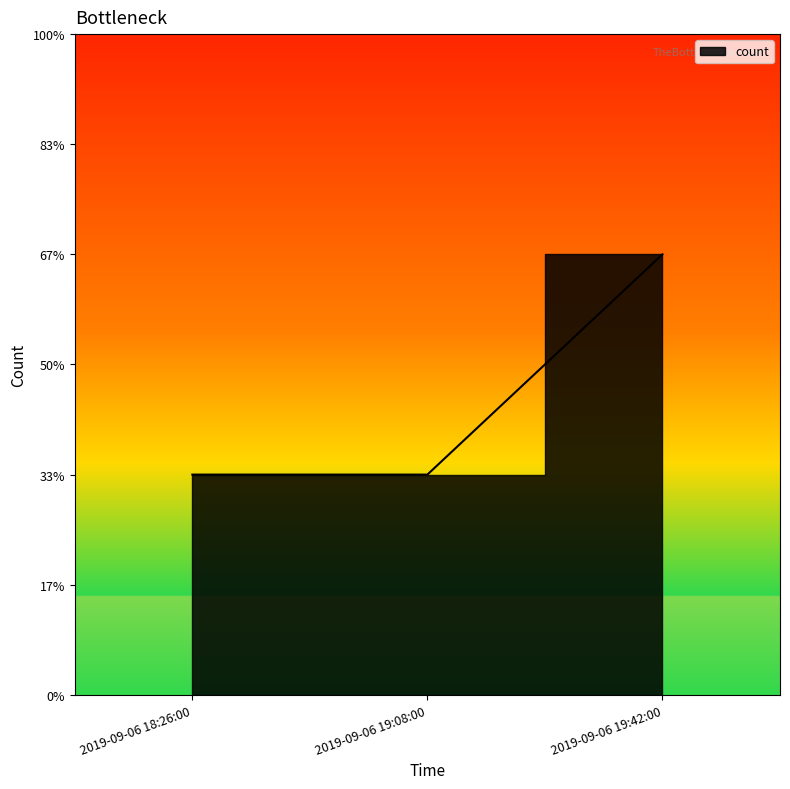

True or false: the data shows 2 at 2019-09-06 19:42:00.

True